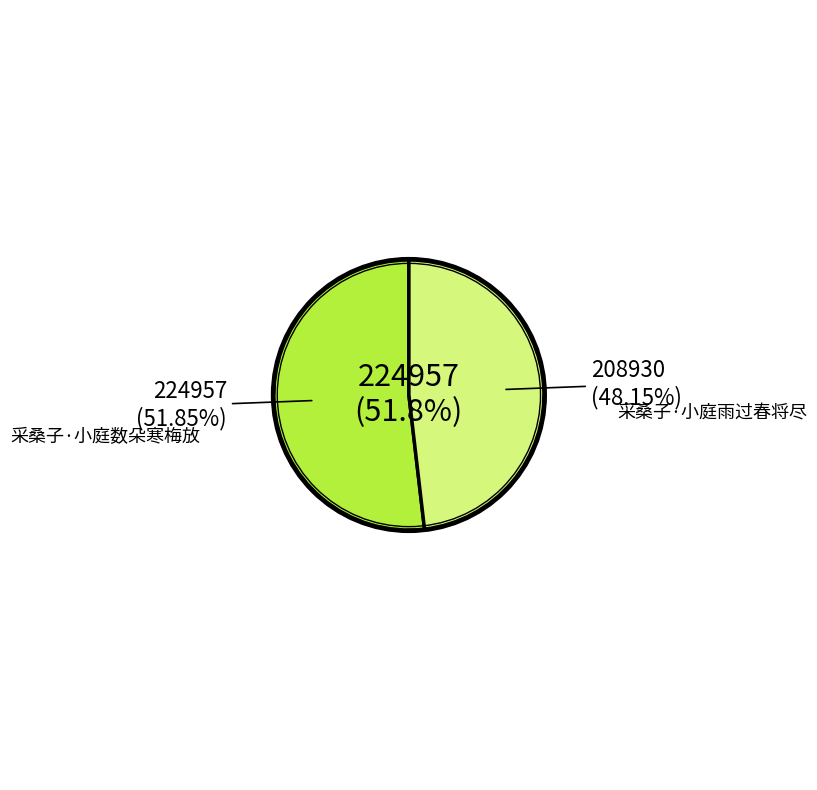

To the nearest percent, what is the difference between the largest and smallest slice percentages?

4%